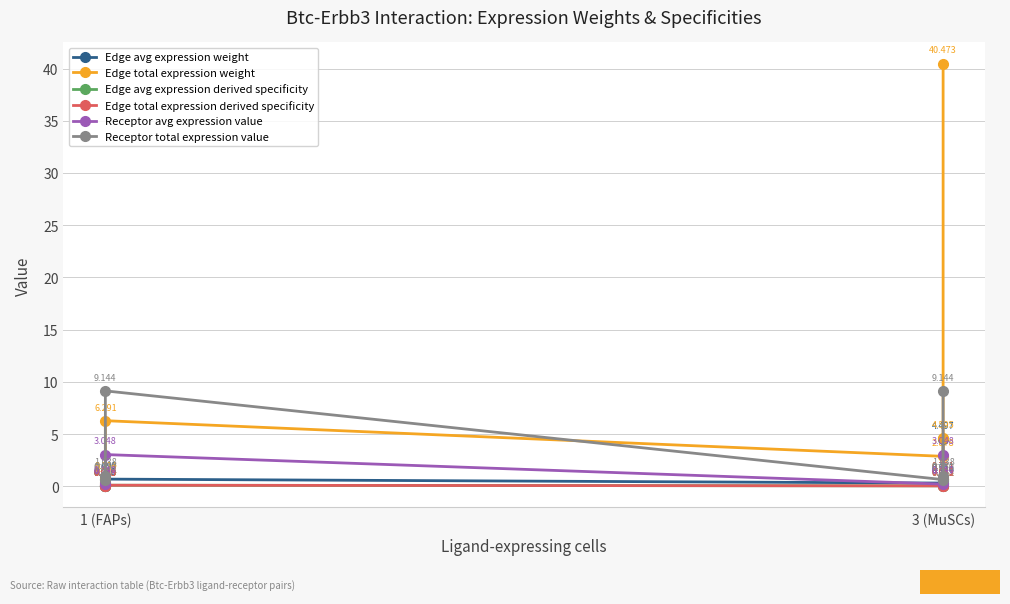

Which category has the lowest value across all series?

1 (FAPs)